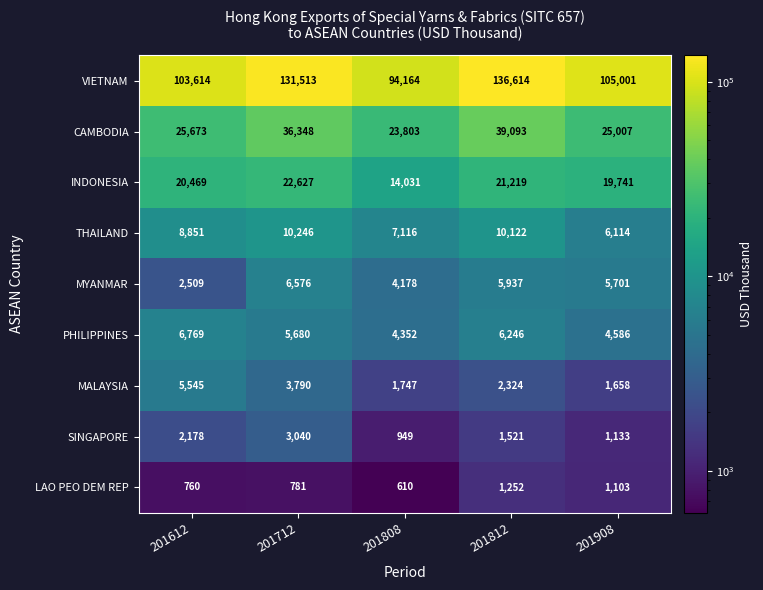

What is the difference between the maximum and second lowest values in the SINGAPORE series?

1907